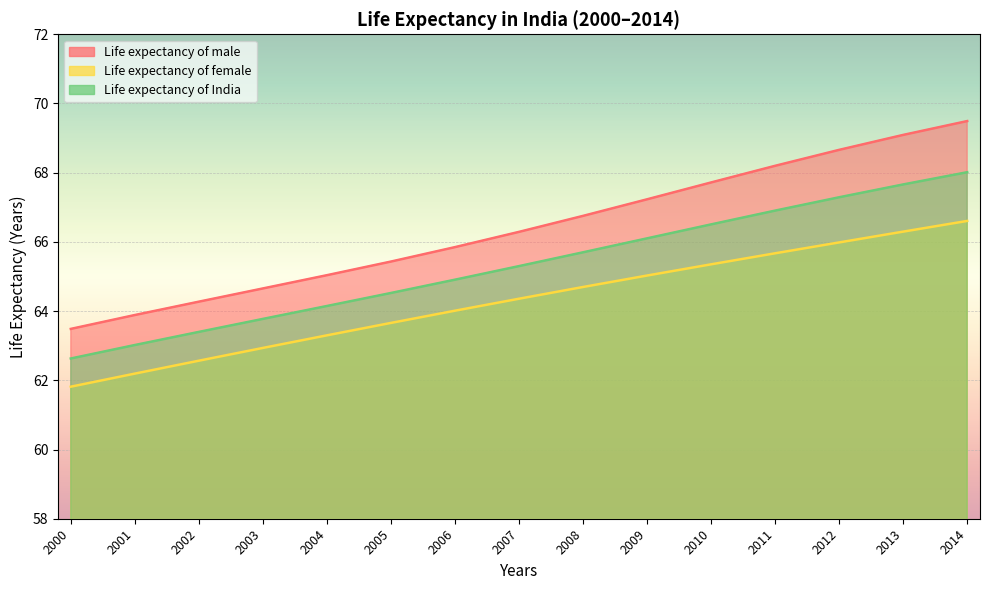

What is the maximum value for Life expectancy of male?

69.5